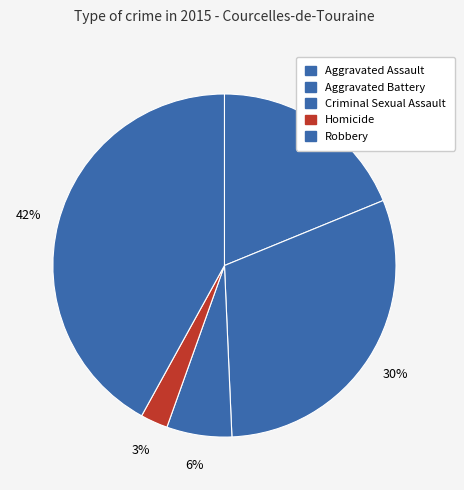

Is there a majority slice in this chart?

No